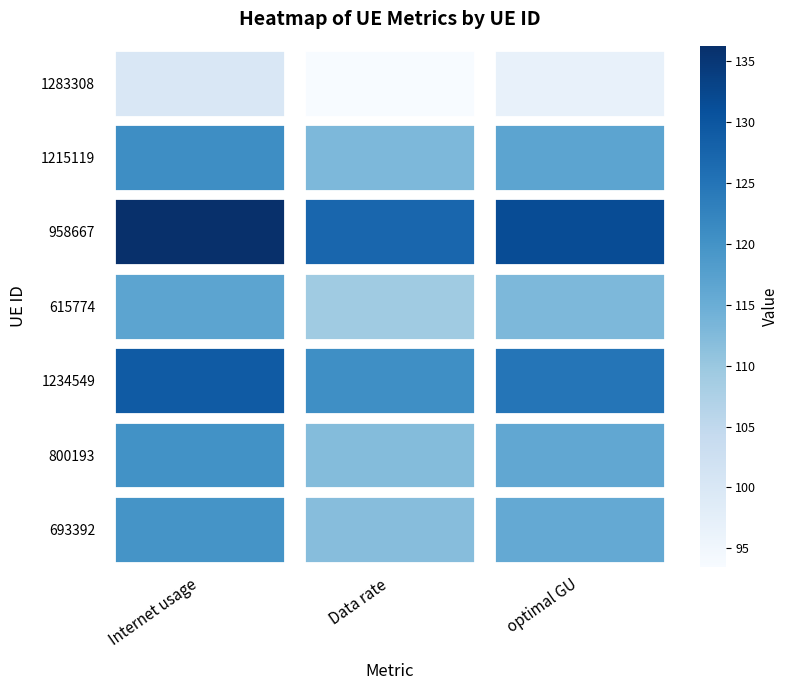

What is the approximate value of 1234549 at optimal GU?

124.8